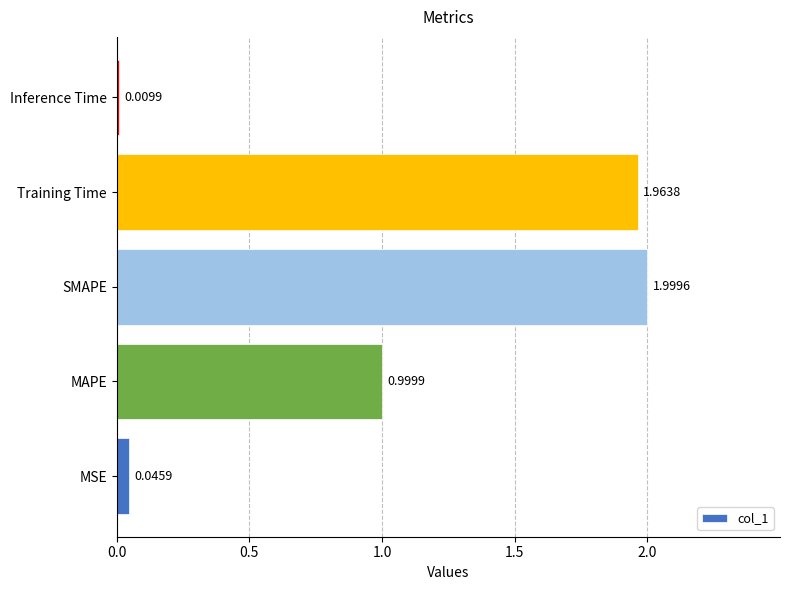

At which label is the value closest to 1?

MAPE